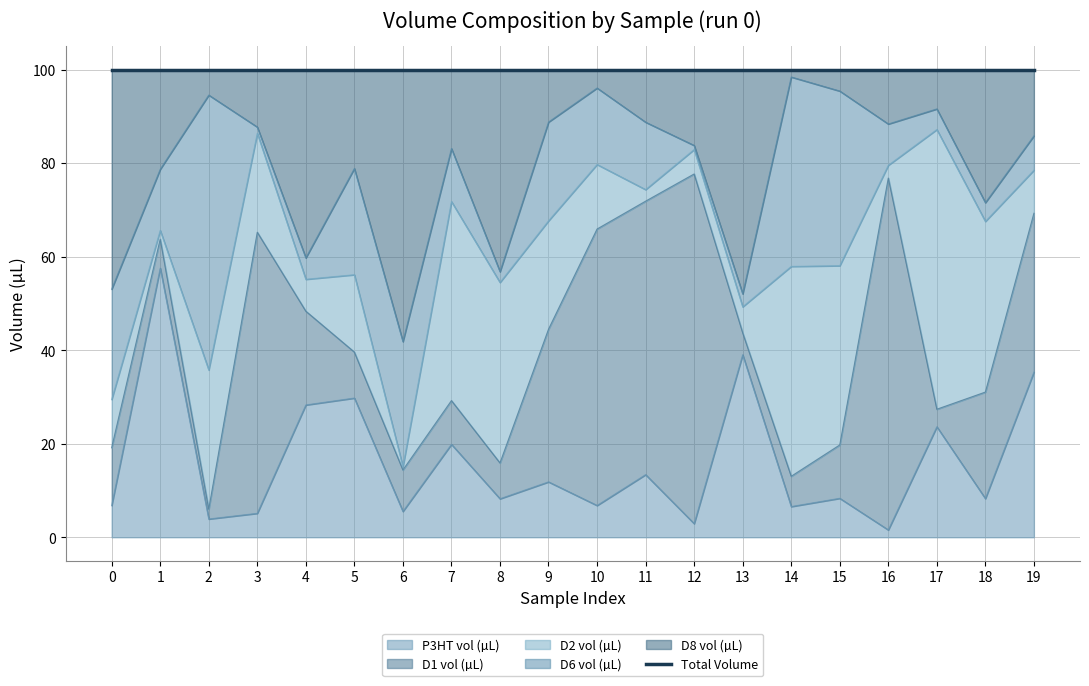

Reading right to left, what are all the values shown in this chart?

P3HT vol (µL): 19=35.3	18=8.3	17=23.6	16=1.6	15=8.3	14=6.6	13=39.0	12=2.9	11=13.4	10=6.8	9=11.8	8=8.2	7=19.9	6=5.5	5=29.8	4=28.3	3=5.1	2=3.9	1=57.6	0=6.8
D1 vol (µL): 19=34.0	18=22.8	17=3.7	16=75.2	15=11.4	14=6.5	13=4.7	12=74.8	11=58.5	10=59.1	9=32.7	8=7.7	7=9.4	6=8.9	5=9.8	4=20.1	3=60.1	2=2.1	1=6.2	0=12.4
D2 vol (µL): 19=9.2	18=36.5	17=59.8	16=2.7	15=38.3	14=44.9	13=5.6	12=5.2	11=2.5	10=13.8	9=23.2	8=38.6	7=42.6	6=0.7	5=16.5	4=6.8	3=21.2	2=29.8	1=1.9	0=10.3
D6 vol (µL): 19=7.3	18=4.0	17=4.4	16=8.8	15=37.4	14=40.5	13=2.8	12=0.9	11=14.4	10=16.4	9=21.1	8=2.3	7=11.3	6=26.8	5=22.7	4=4.6	3=1.3	2=58.8	1=13.1	0=23.6
D8 vol (µL): 19=14.1	18=28.4	17=8.4	16=11.6	15=4.6	14=1.6	13=47.9	12=16.2	11=11.2	10=3.9	9=11.2	8=43.2	7=16.9	6=58.2	5=21.1	4=40.2	3=12.3	2=5.4	1=21.3	0=46.9